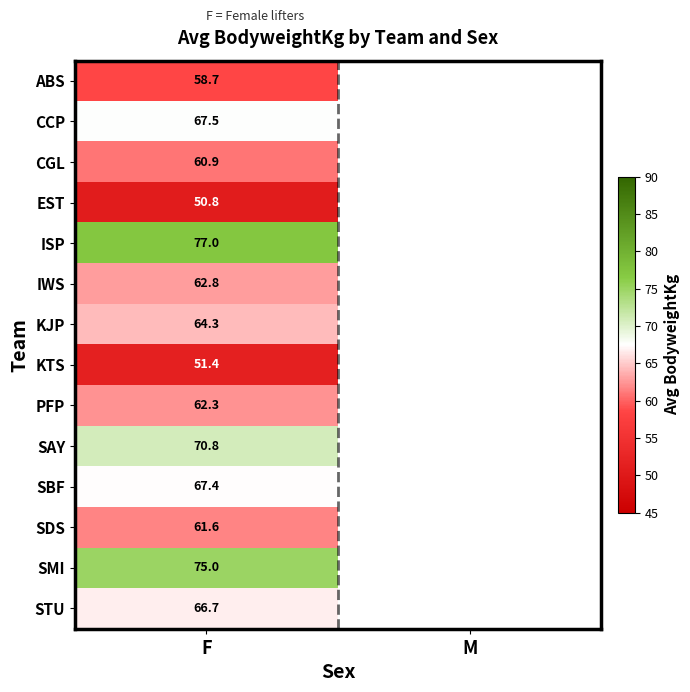

What is the difference between the highest and lowest values at F?

26.2